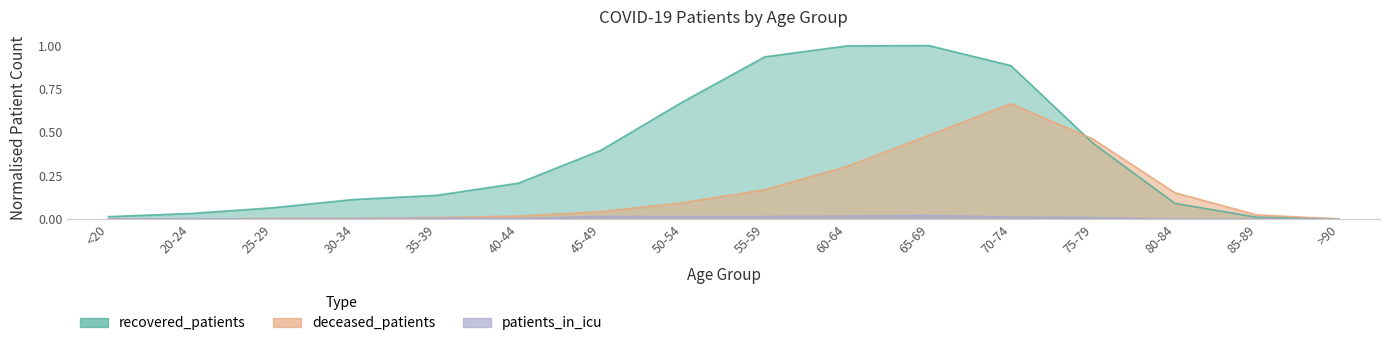

Between 40-44 and 30-34, which is larger?

40-44